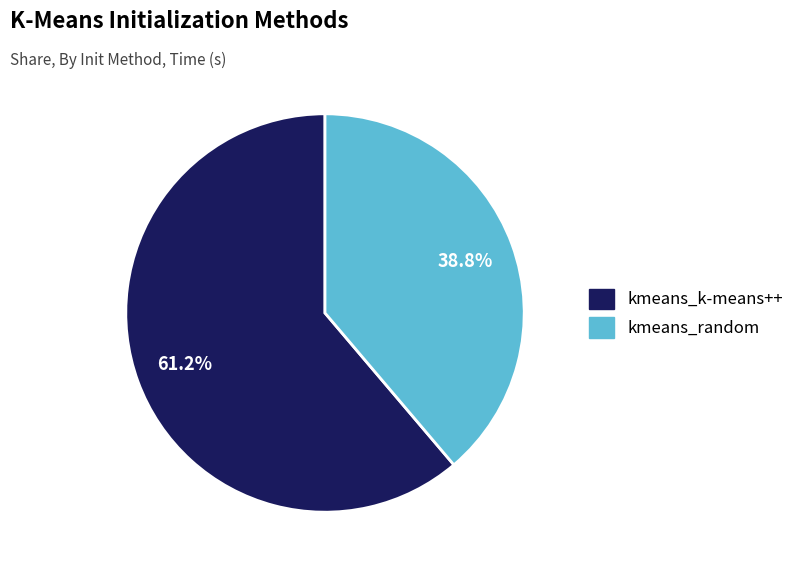

Which category has the biggest portion of the pie?

kmeans_k-means++